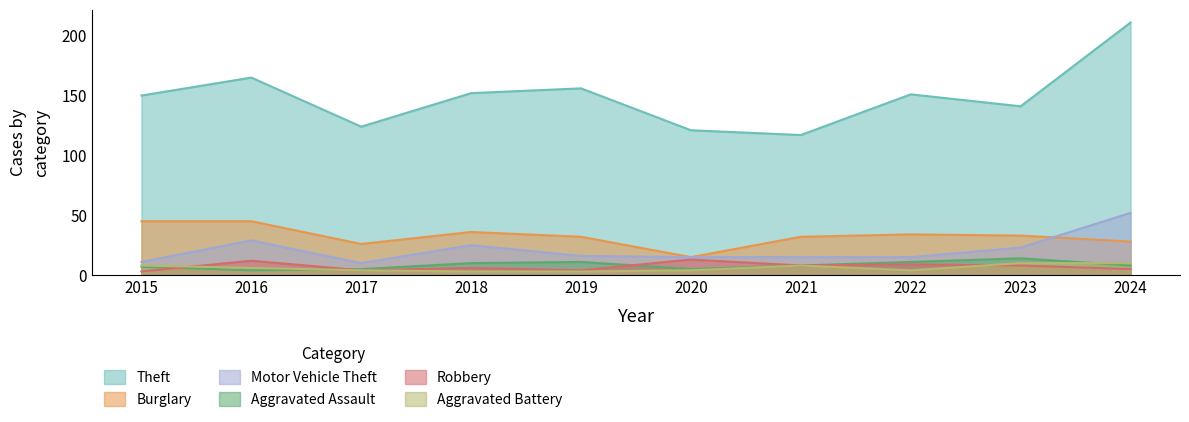

What is the difference between the highest and lowest values at 2017?

120